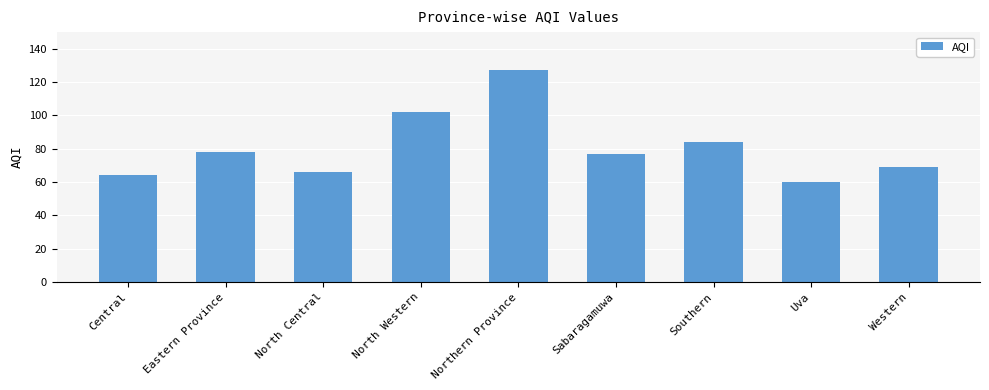

What is the minimum value shown in the chart?

60